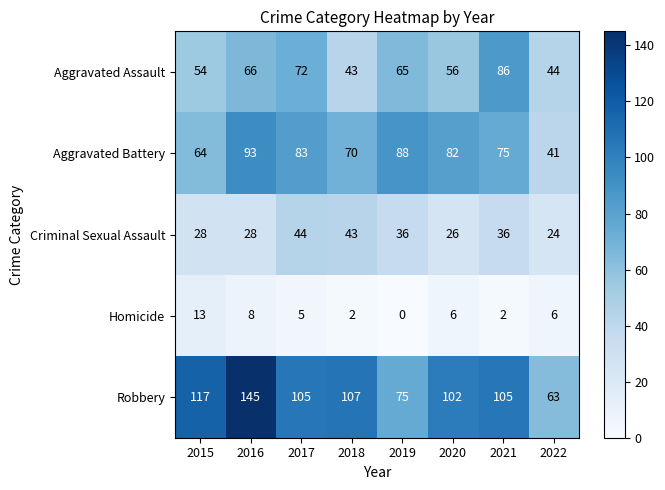

What is the difference between the maximum and second lowest values in the Homicide series?

11